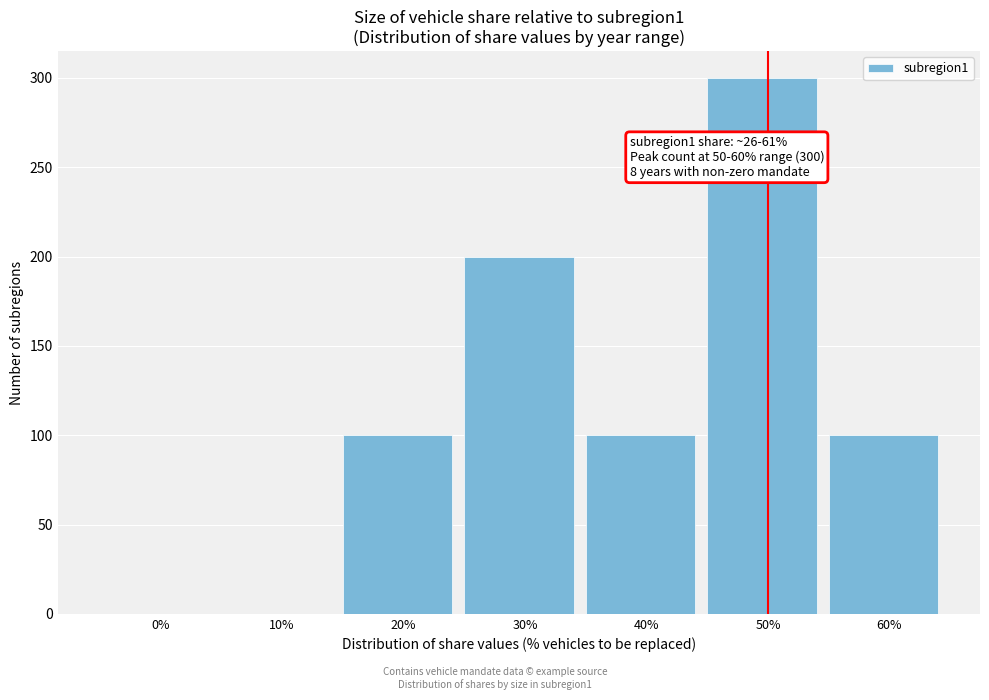

Reading left to right, list all the values displayed in this chart.

0%=0	10%=0	20%=100	30%=200	40%=100	50%=300	60%=100